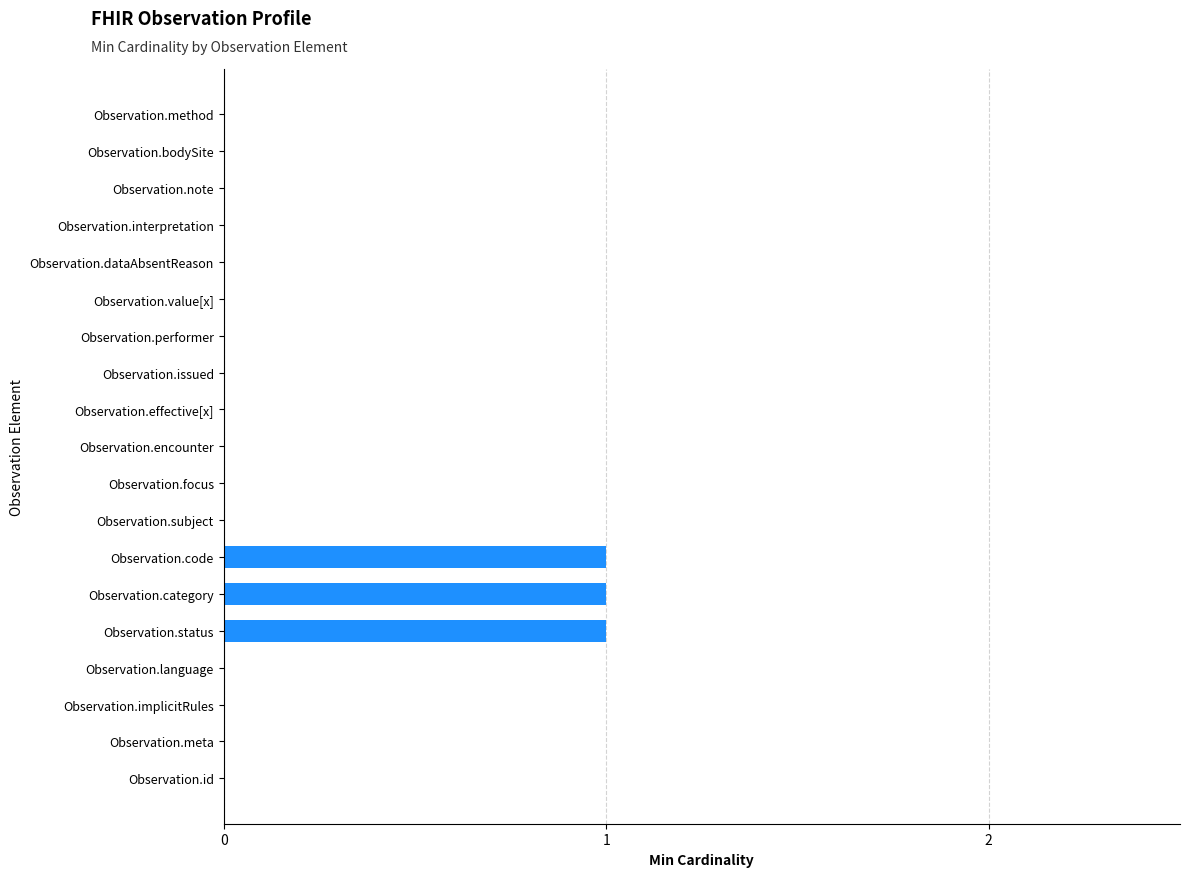

The chart shows a value of 0 at Observation.effective[x]. True or false?

True